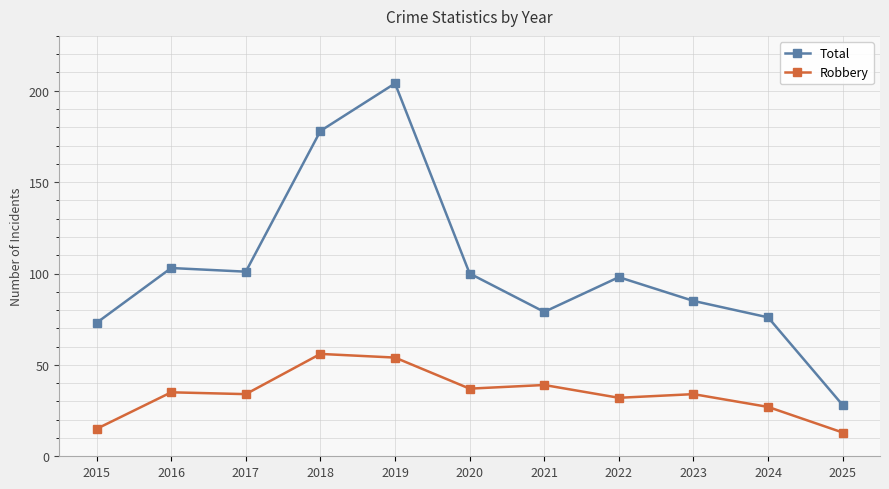

True or false: Robbery has a value of 34 at 2017.

True